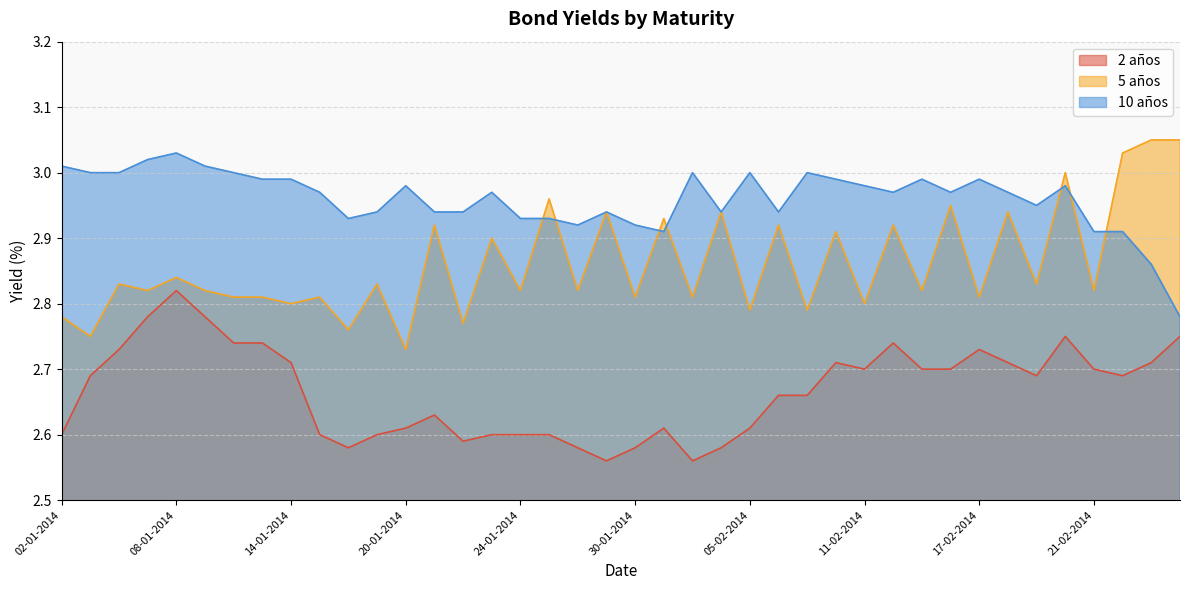

What is the sum of all 10 años values?

118.4